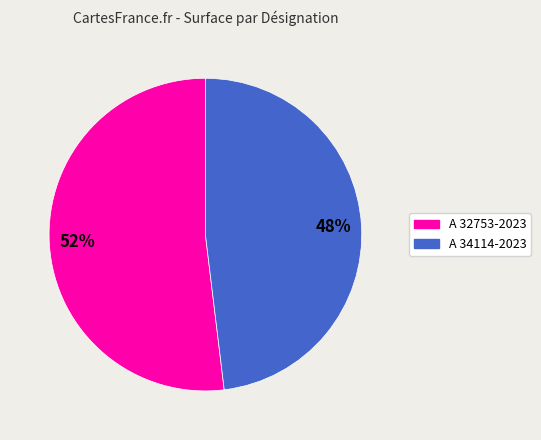

To the nearest percent, what portion does A 32753-2023 represent?

52%